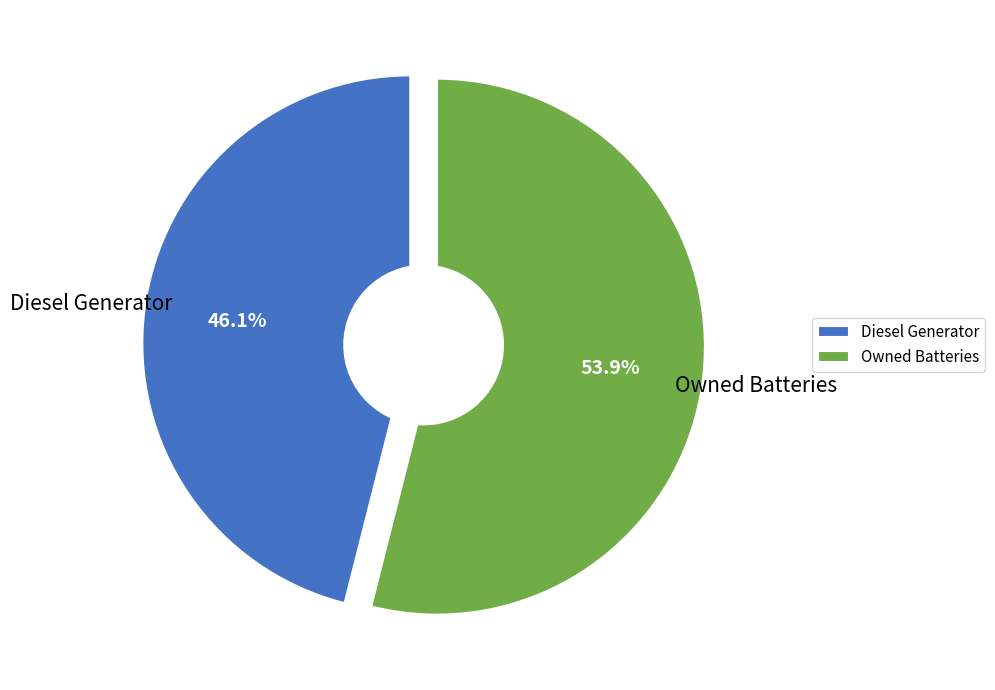

What is the majority slice?

Diesel Generator